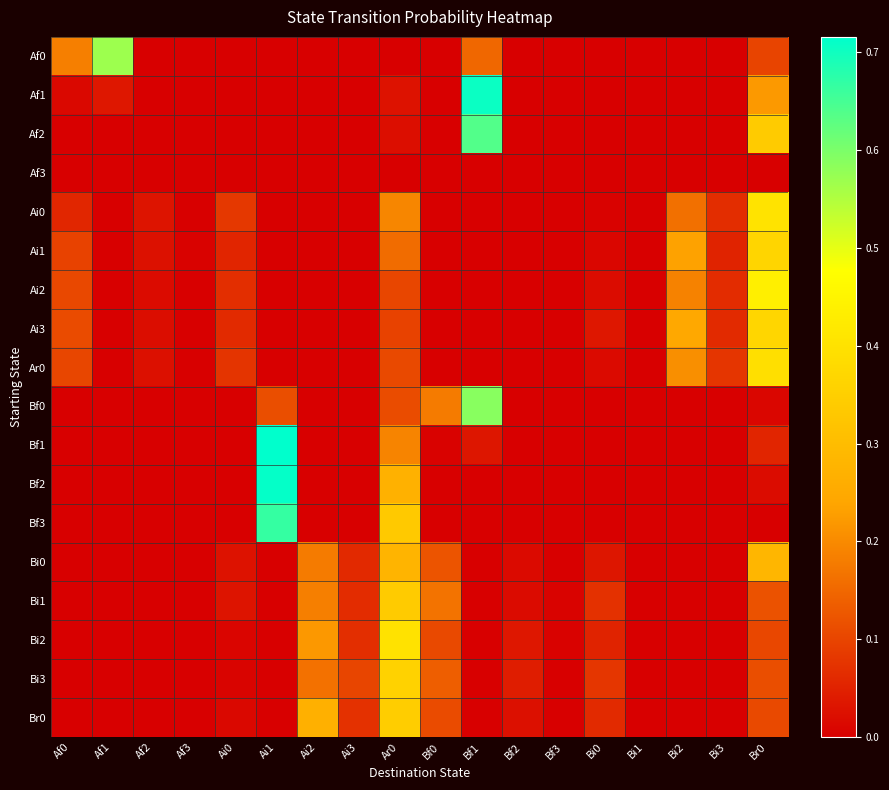

At which category does the chart reach its peak across all series?

Ai1